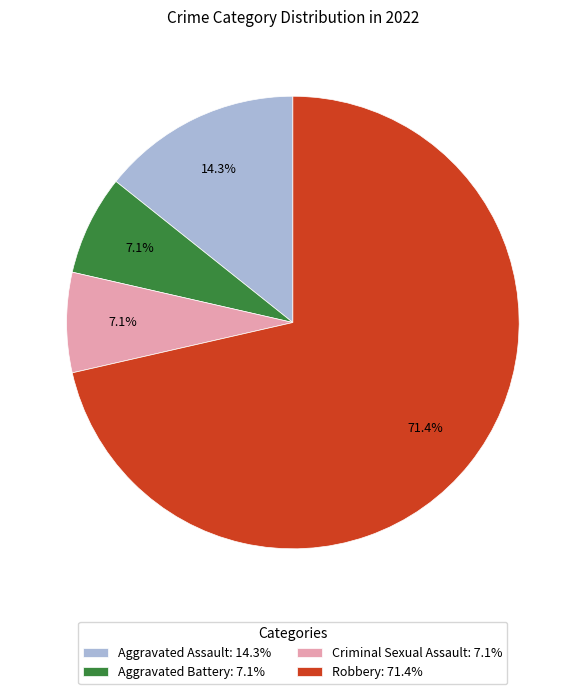

To the nearest percent, what is the average slice percentage?

25%